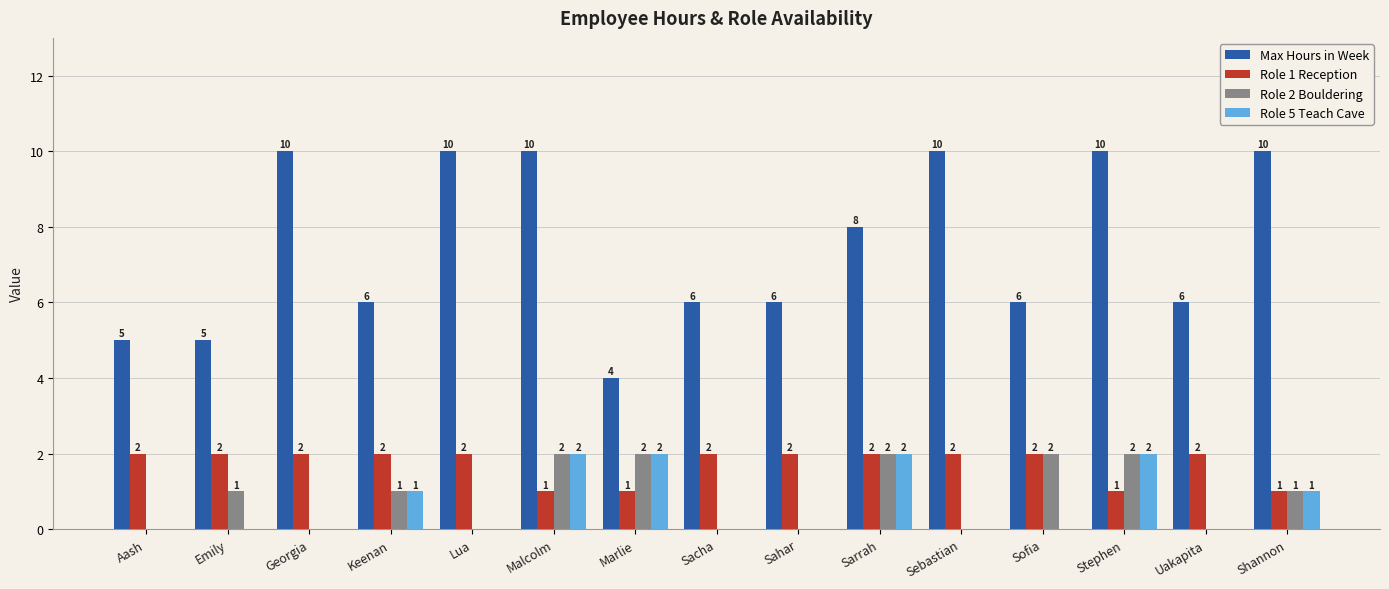

How many groups of bars are there?

15